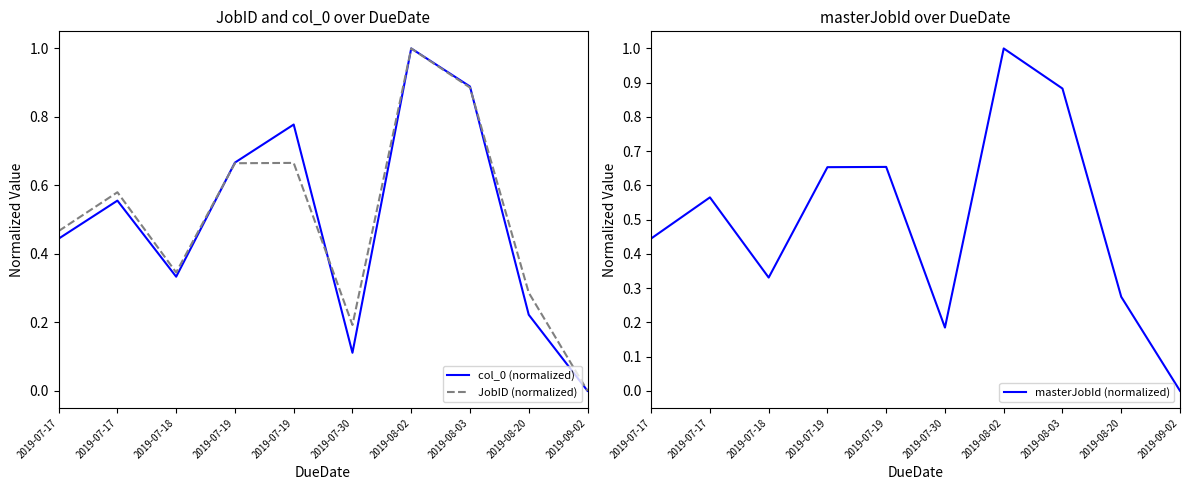

In col_0 (normalized), how many points are lower than both neighbors (excluding endpoints)?

2